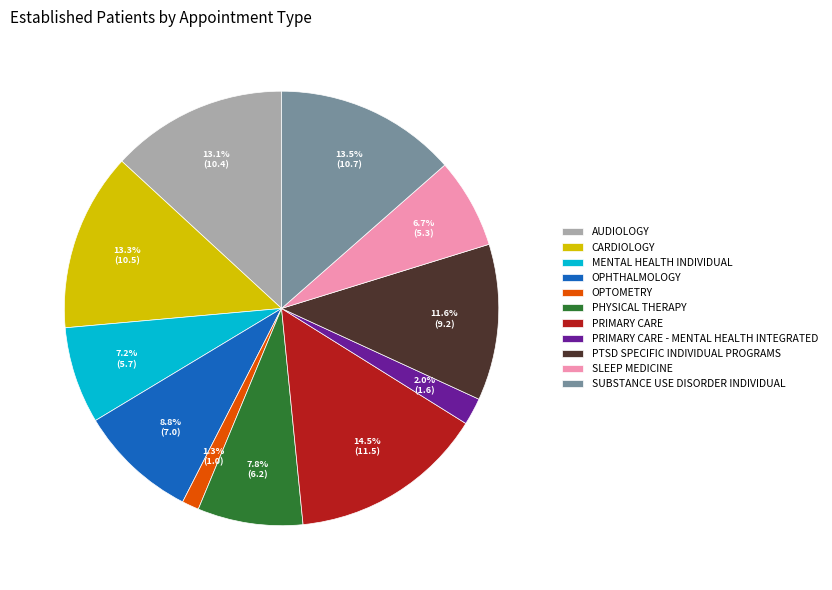

How many slices are in this pie chart?

11